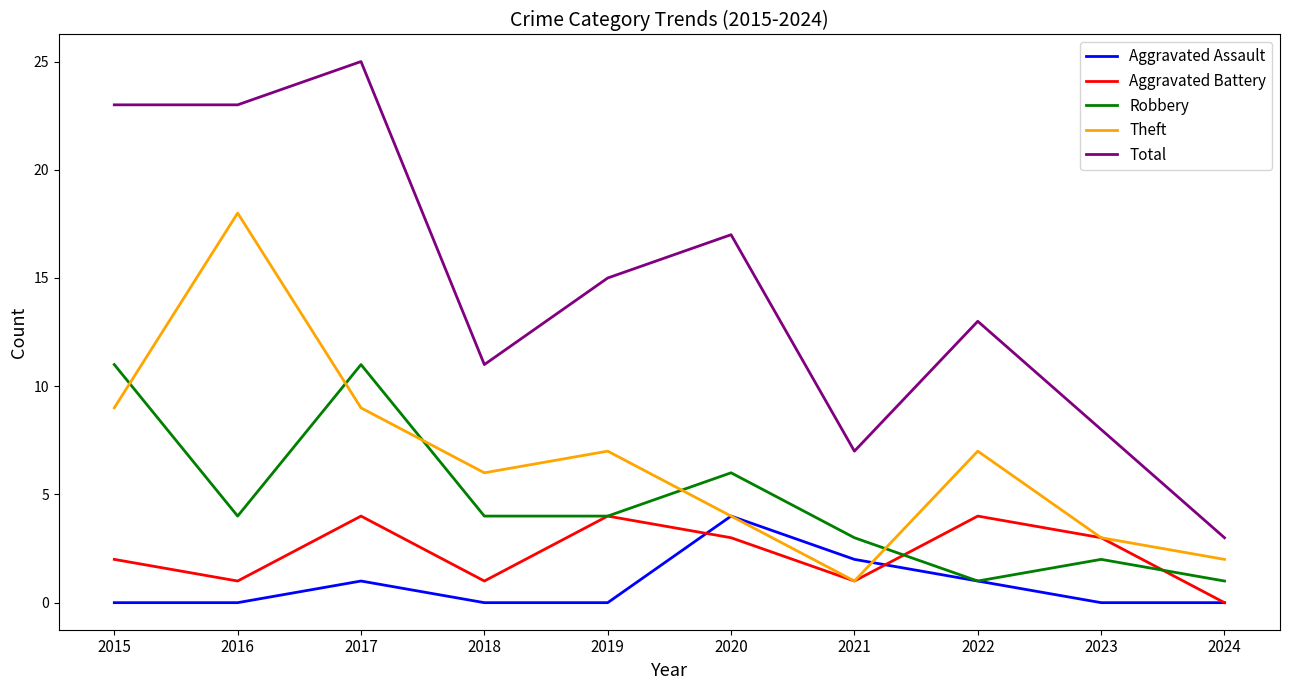

At which label is Robbery closest to 6?

2020